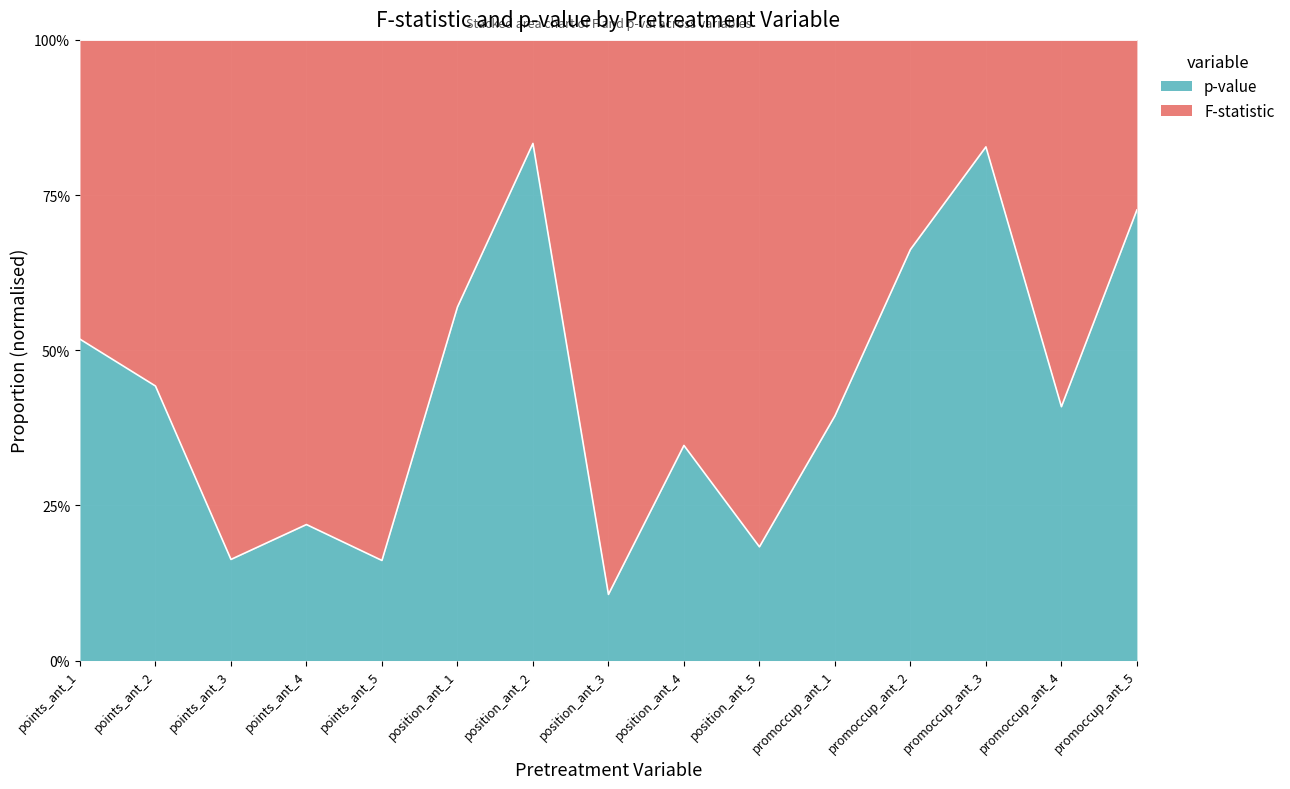

What is the difference between the maximum and second lowest values?

0.7